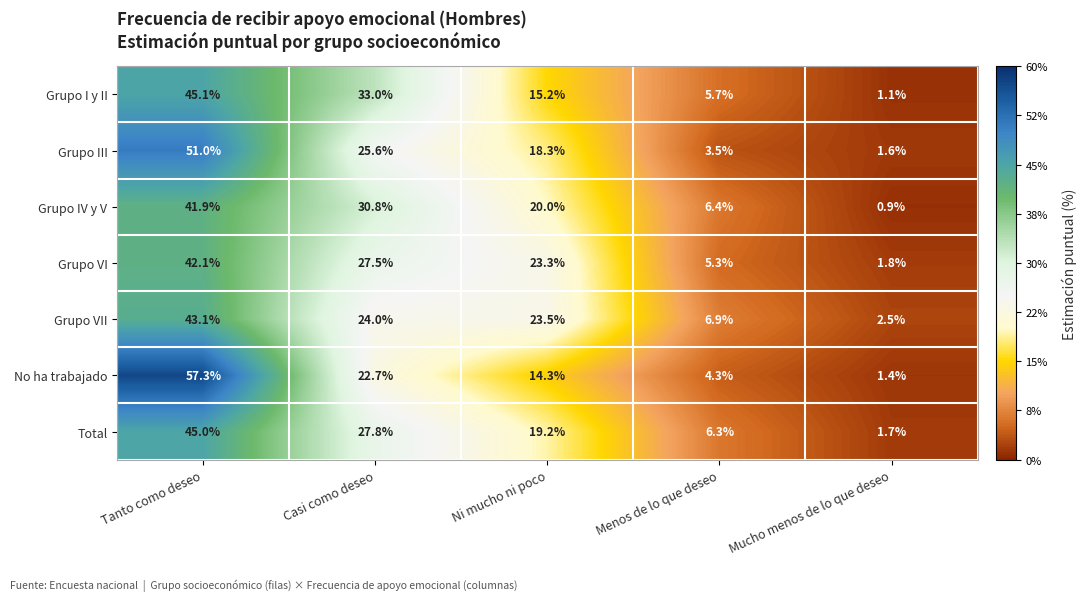

How many data points does each series have?

5